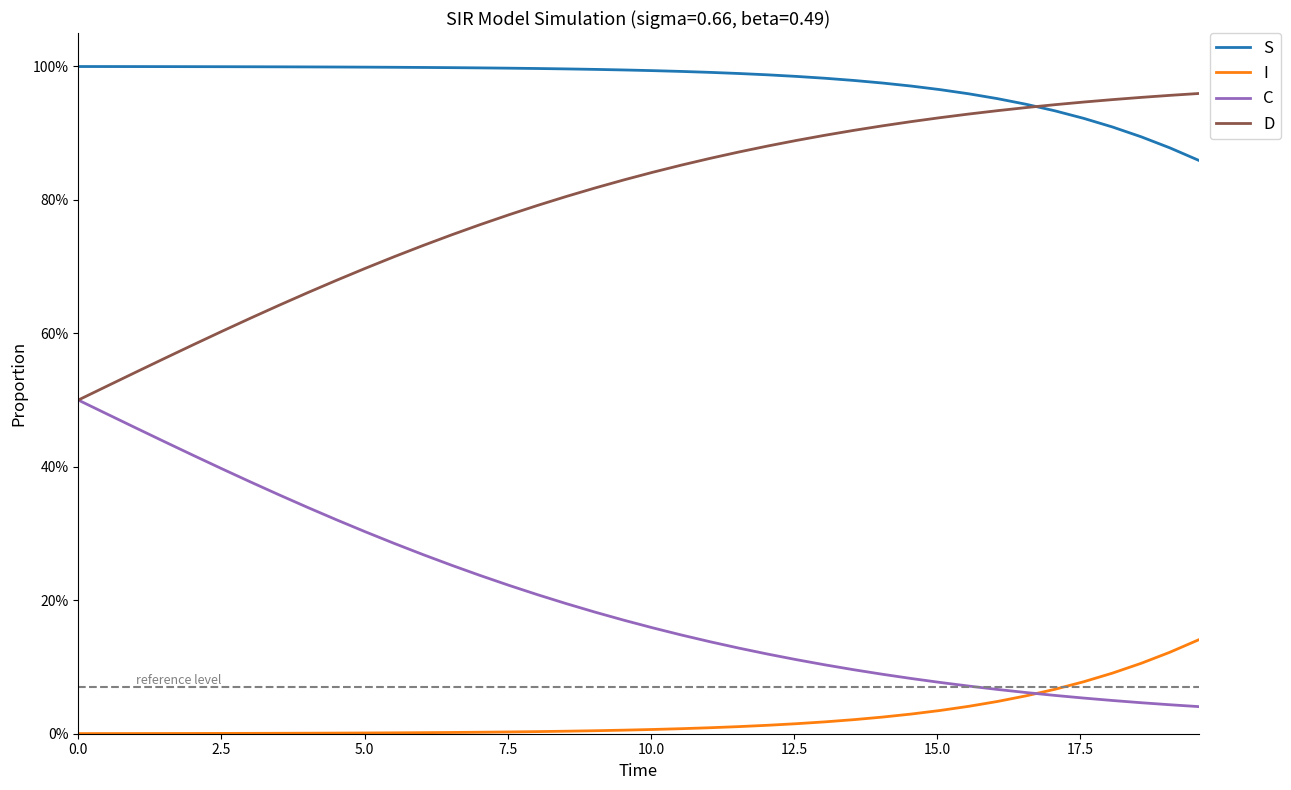

Which series has the largest total across all categories?

S